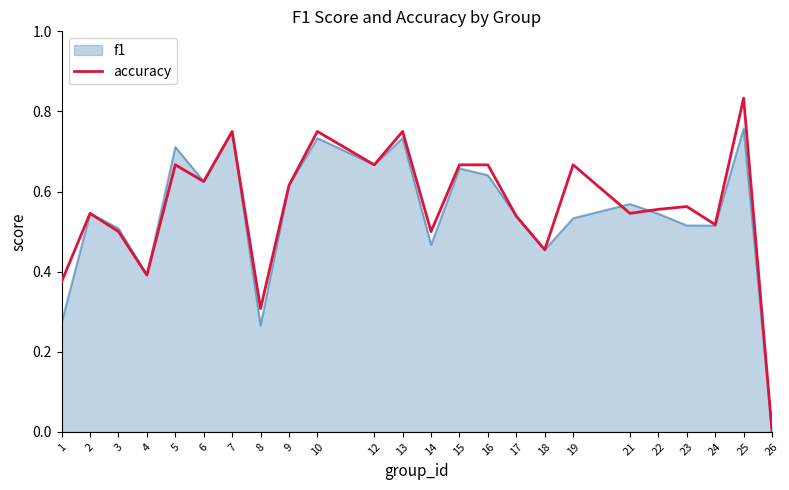

Which series has the largest range (max minus min)?

accuracy